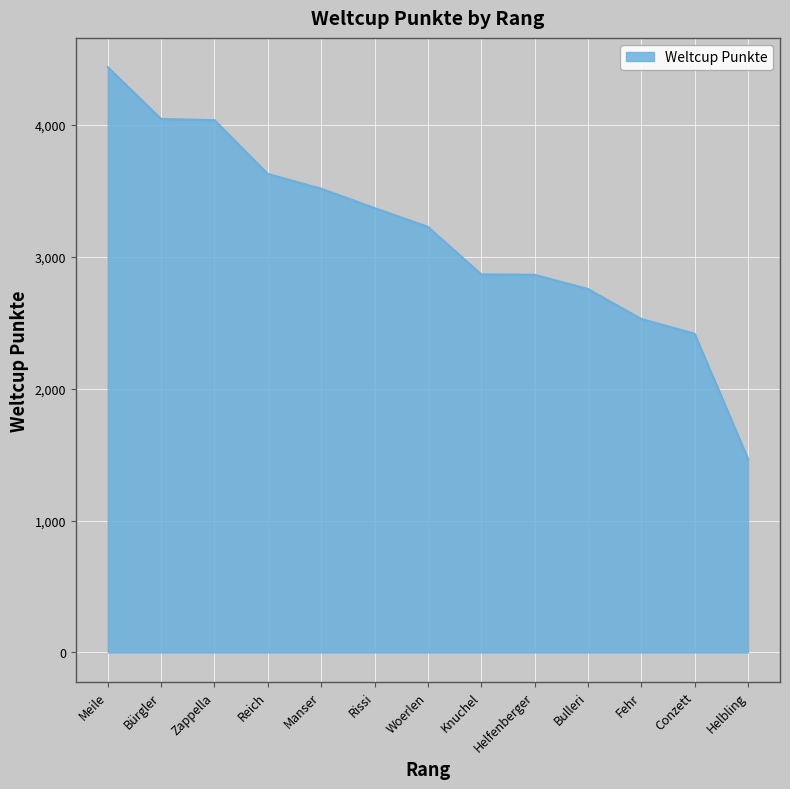

The value at Helbling is 1469. True or false?

True